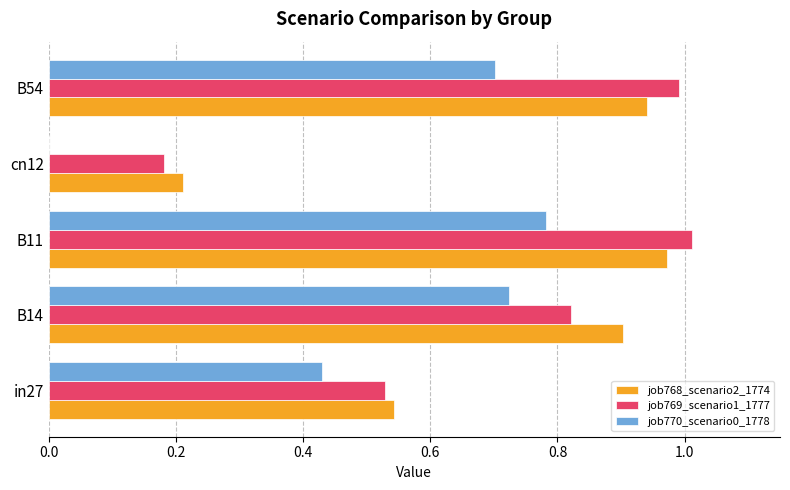

Which category has the highest value in the job770_scenario0_1778 series?

B11